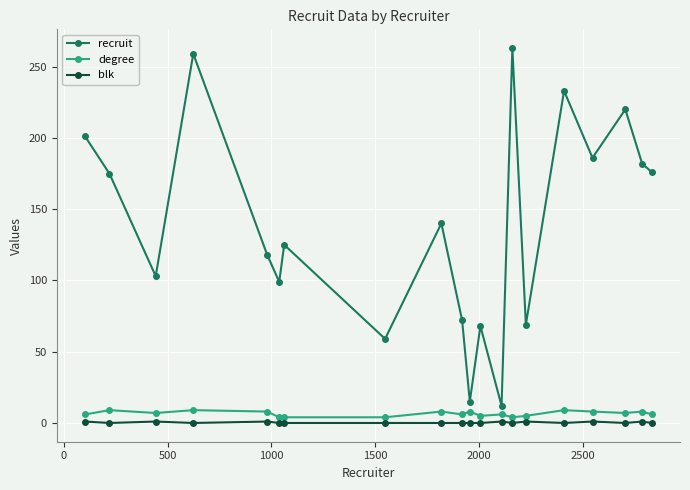

True or false: blk and degree intersect in this chart.

False